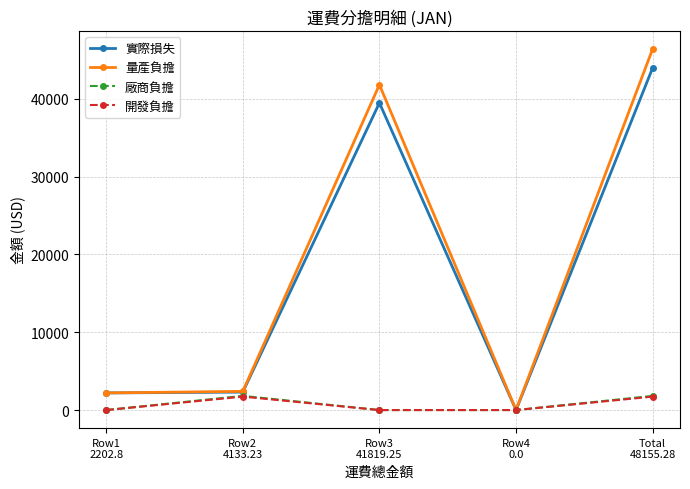

Which series has the widest spread of values?

量產負擔